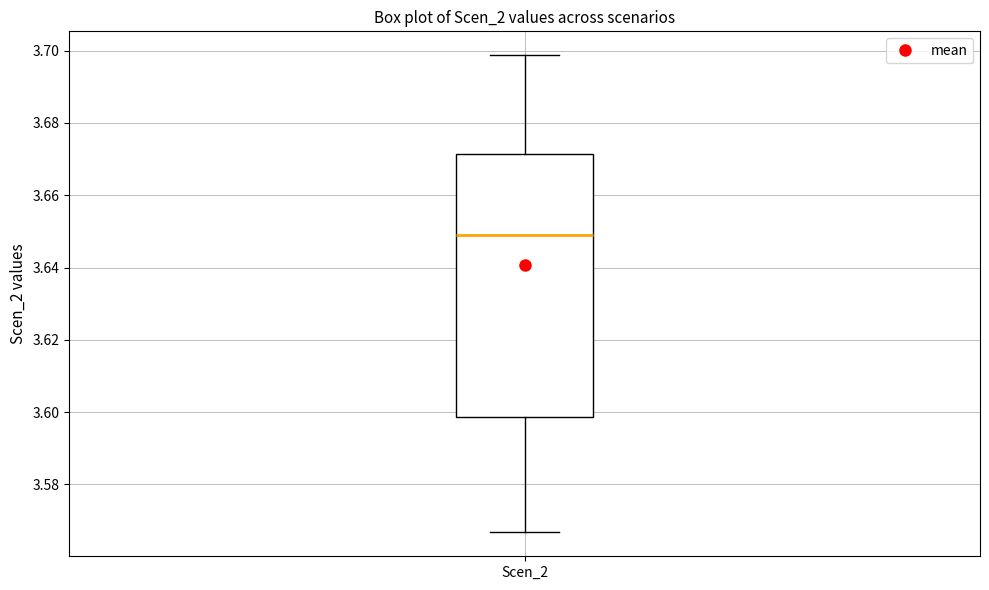

Read this box plot against the y-axis: the position of the median line, the range covered by the box, and the ends of both whiskers. The values are not printed on the chart, so give them approximately, as read against the axis.

median 3.650, box 3.598 to 3.672, whiskers 3.566 to 3.698